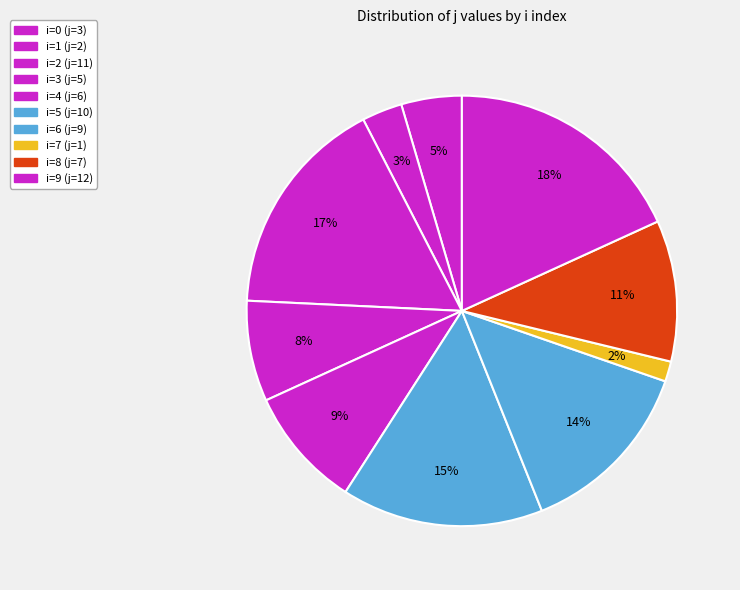

To the nearest percent, what is the difference between the i=7 (j=1) and i=5 (j=10) slice percentages?

14%